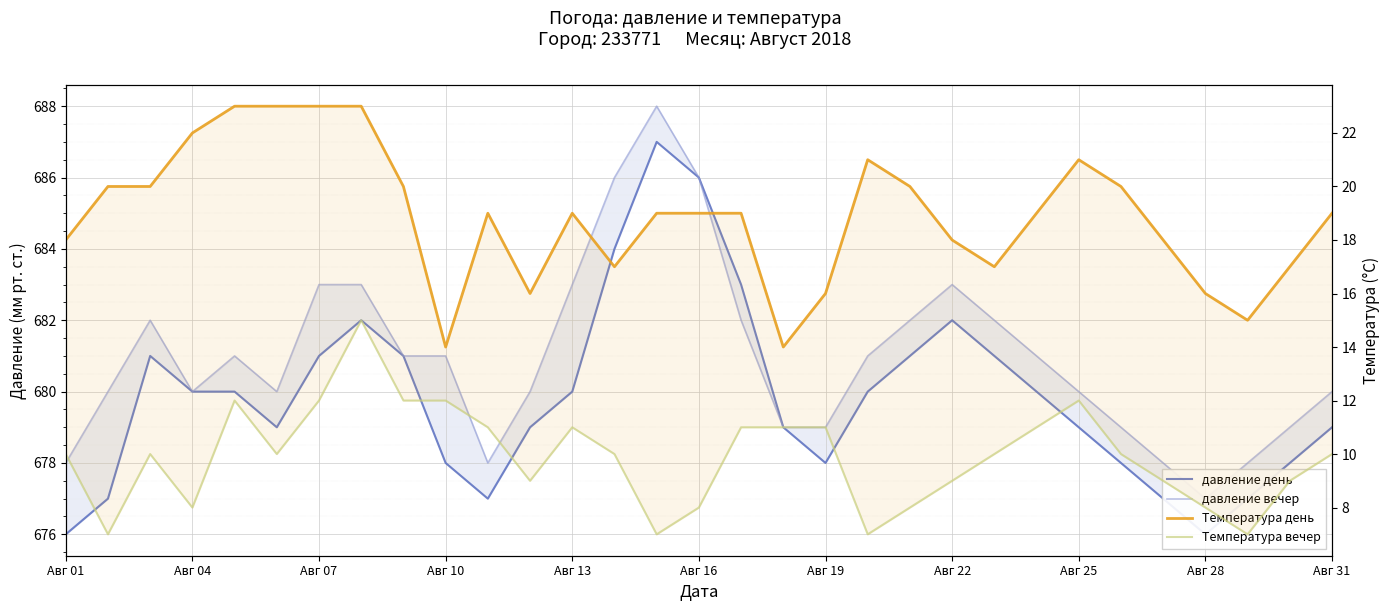

What are all the series names shown in the legend?

давление день, давление вечер, Температура день, Температура вечер